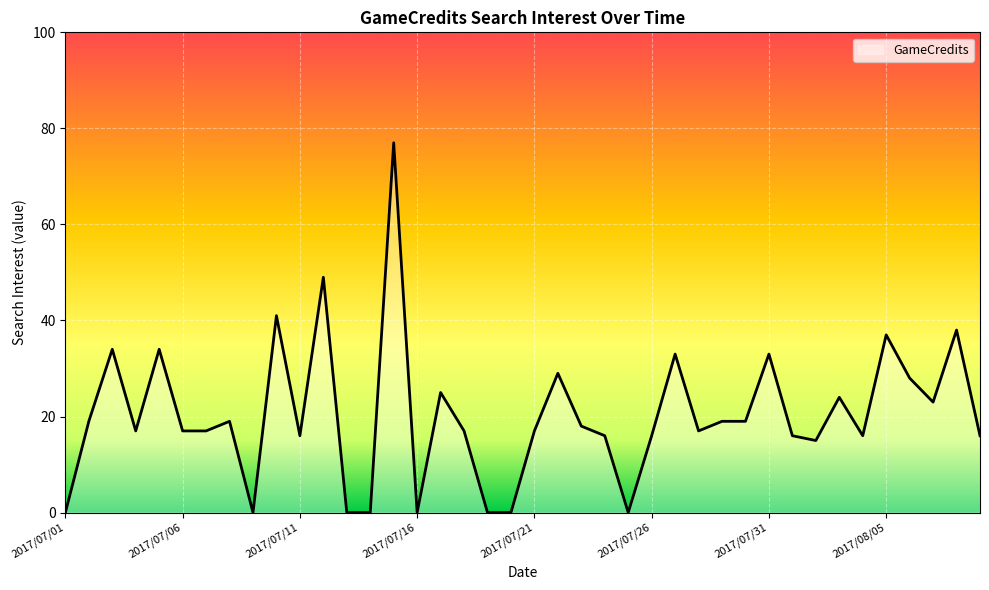

What is the difference between the maximum and minimum values?

77